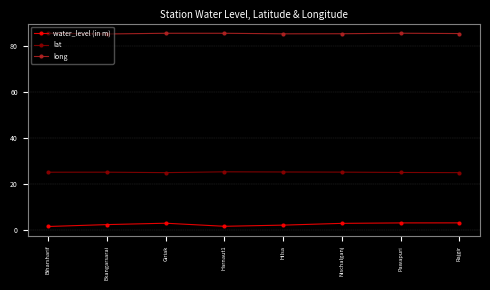

The value of lat at Pawapuri is 25.1. True or false?

True